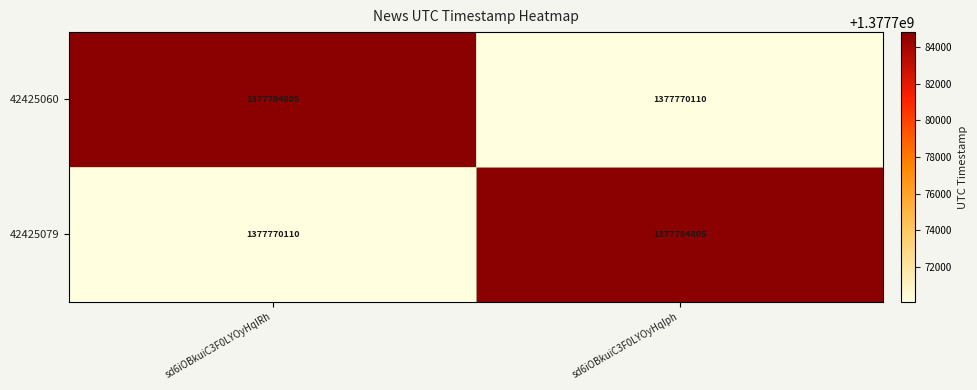

What is the spread (max minus min) of values at sd6iOBkuiC3F0LYOyHqIph?

14695